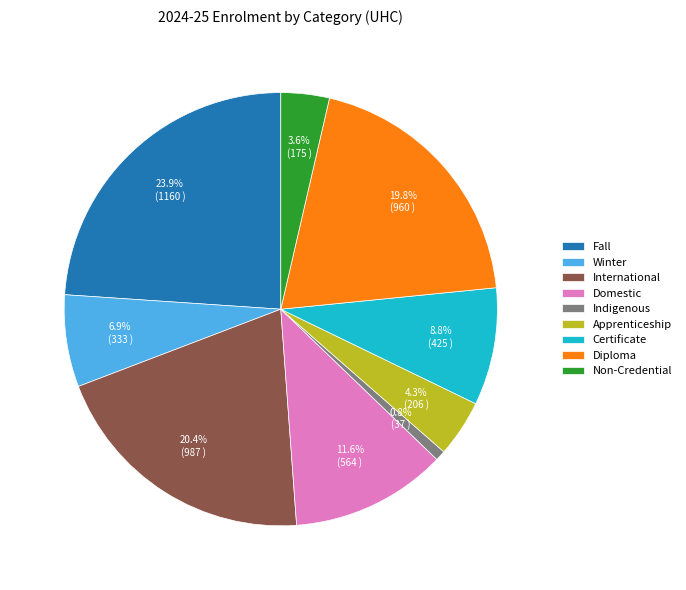

To the nearest percent, what portion does Indigenous represent?

1%